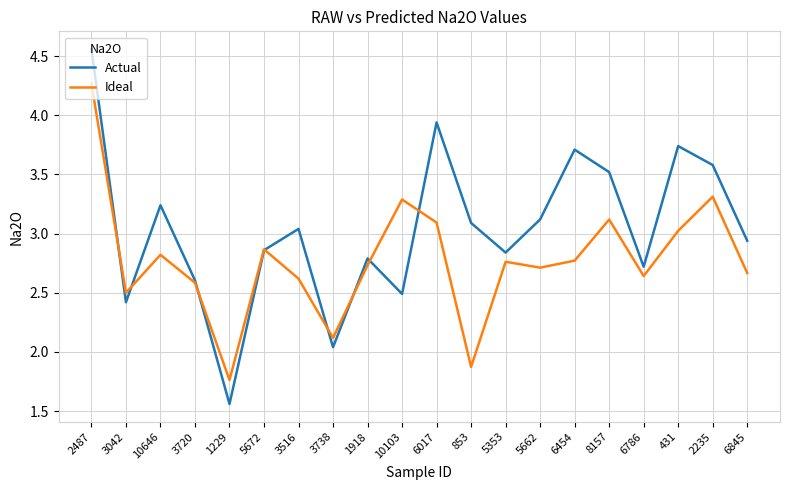

Between which two adjacent categories do Ideal and Actual first intersect?

2487 and 3042